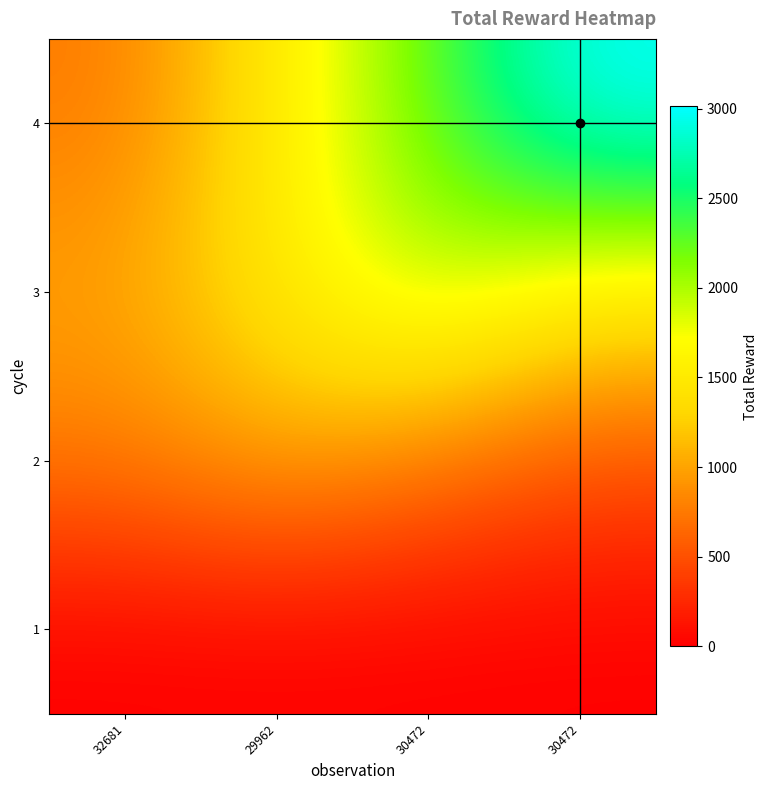

Reading left to right, what are all the values shown in this chart?

1: 32681=0.0	29962=0.0	30472=0.0	30472=0.0
2: 32681=758.2	29962=1011.0	30472=758.2	30472=505.5
3: 32681=1001.0	29962=1501.5	30472=2002.0	30472=1501.5
4: 32681=753.2	29962=1506.5	30472=2259.8	30472=3013.0